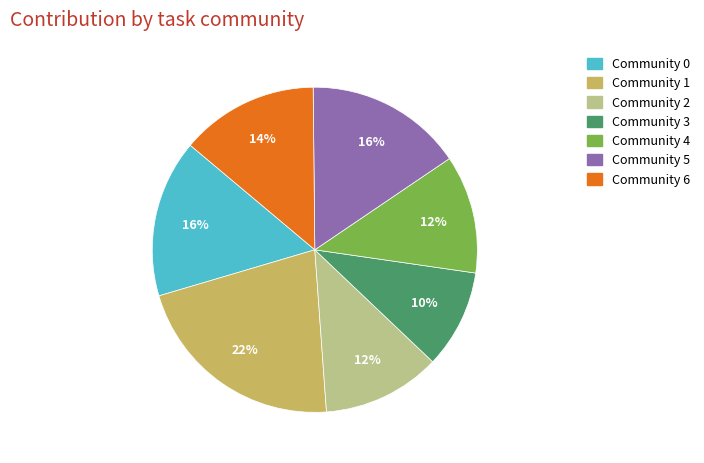

Approximately how many times larger is the value at Community 2 compared to Community 6?

0.9